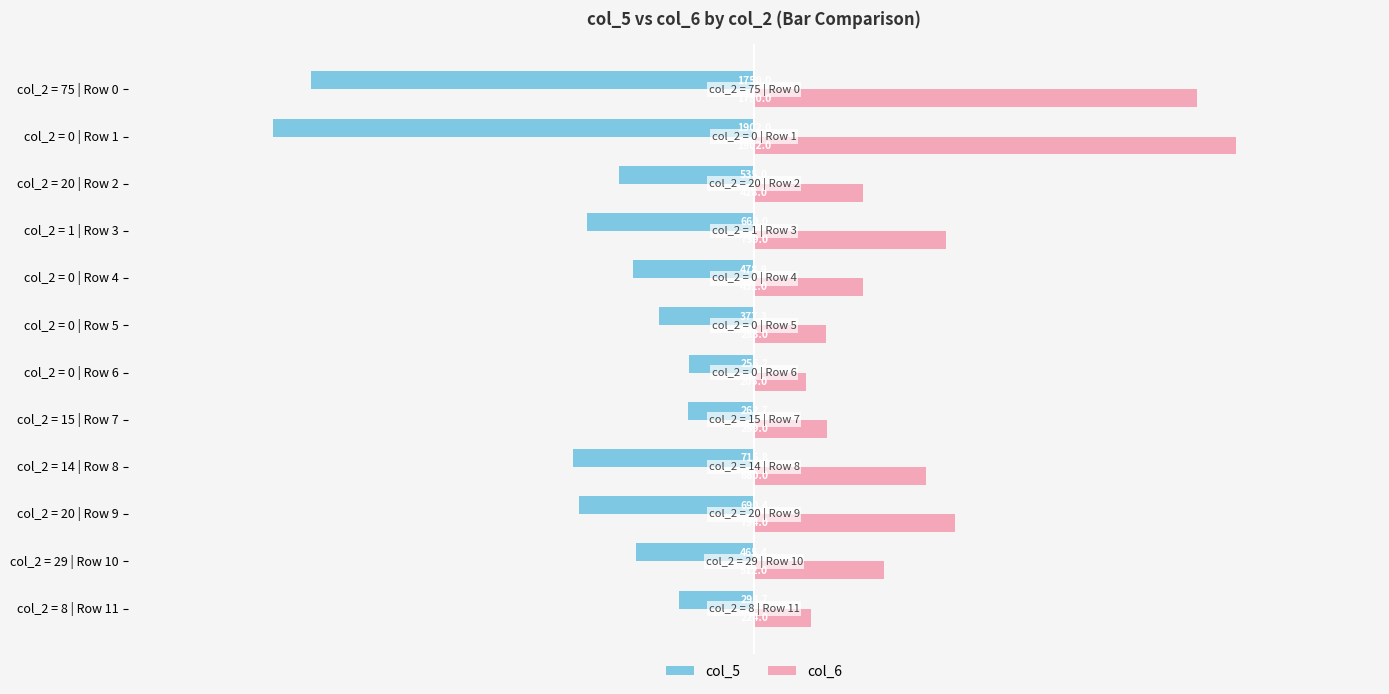

Which category has the highest value across all series?

col_2 = 0 | Row 1